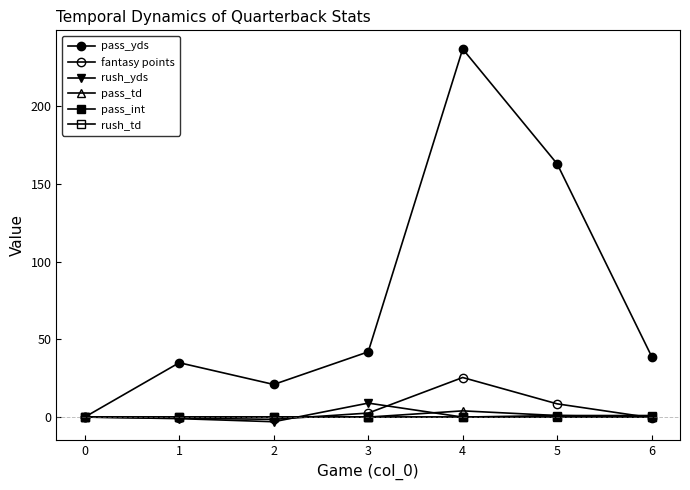

At which category does the chart reach its peak across all series?

4